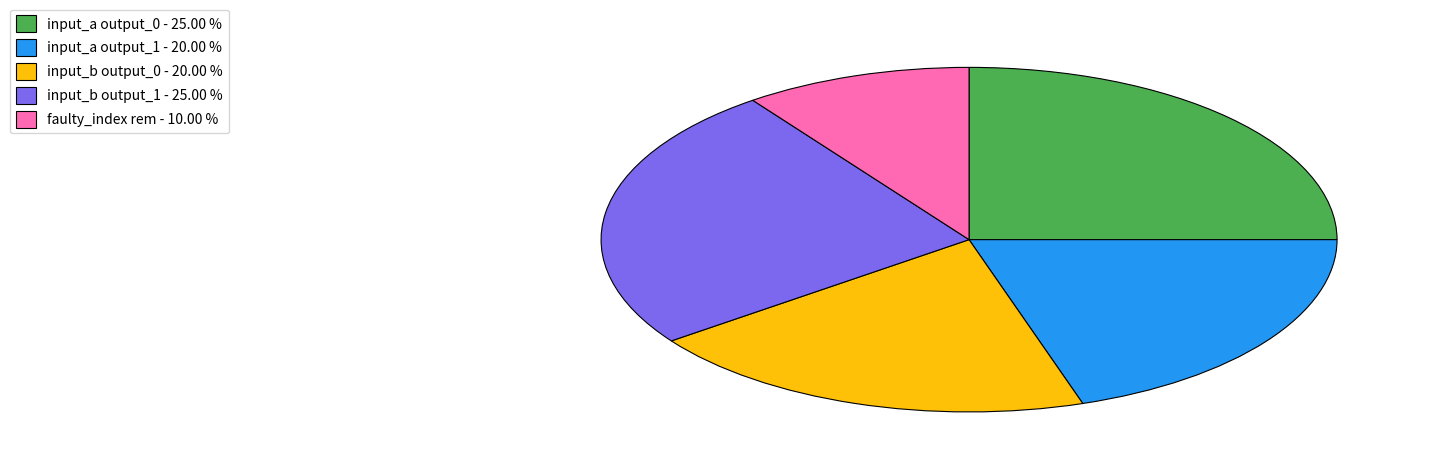

What is the ratio of the value at input_a output_0 - 25.00 % to the value at input_b output_1 - 25.00 %?

1.0